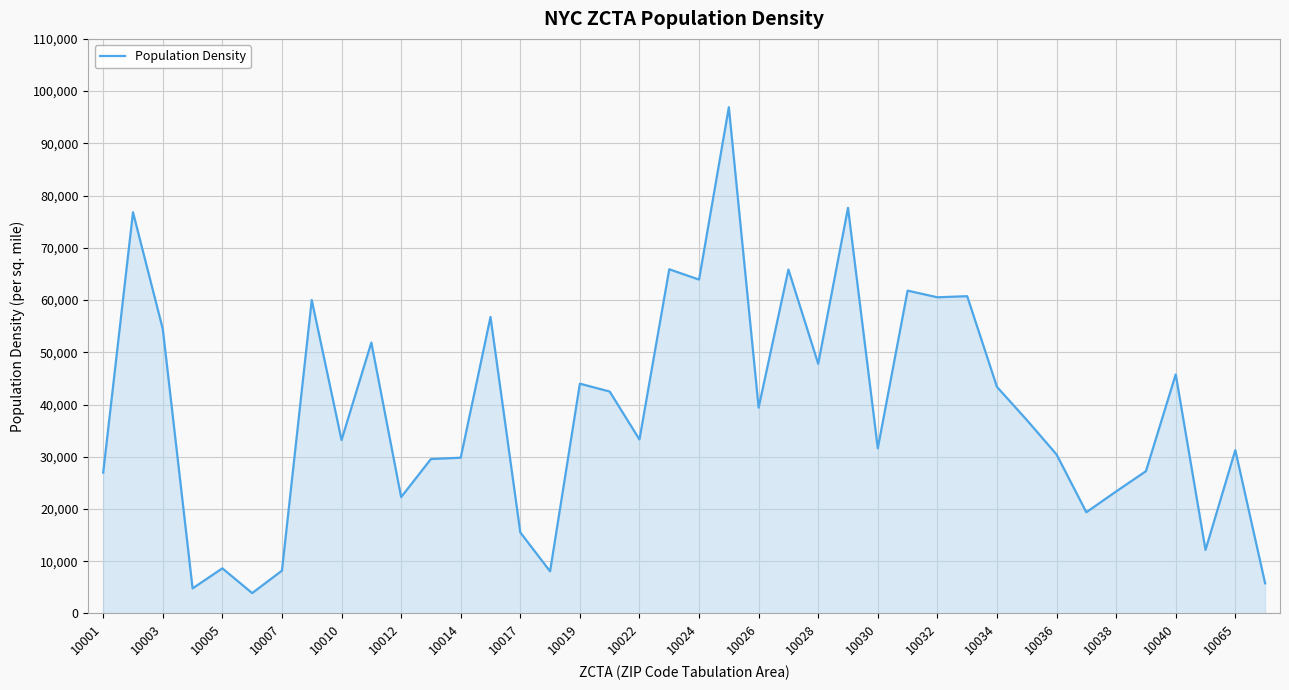

What is the difference between the maximum and minimum values?

93024